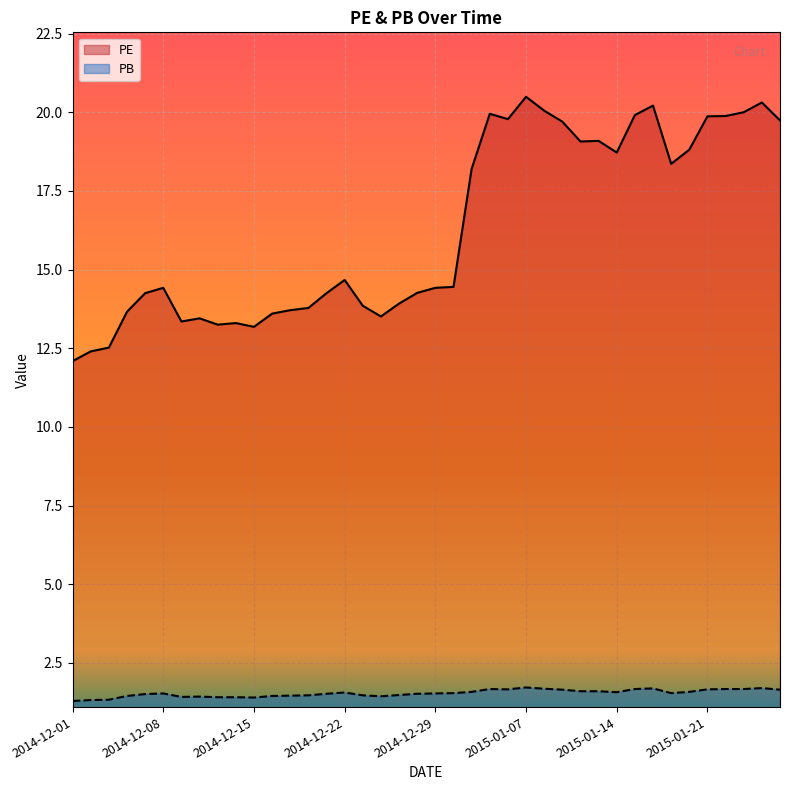

Rank the categories by PE value from lowest to highest.

2014-12-01, 2014-12-02, 2014-12-03, 2014-12-15, 2014-12-11, 2014-12-12, 2014-12-09, 2014-12-10, 2014-12-24, 2014-12-16, 2014-12-04, 2014-12-17, 2014-12-18, 2014-12-23, 2014-12-25, 2014-12-05, 2014-12-19, 2014-12-26, 2014-12-08, 2014-12-29, 2014-12-30, 2014-12-22, 2014-12-31, 2015-01-19, 2015-01-14, 2015-01-20, 2015-01-12, 2015-01-13, 2015-01-09, 2015-01-27, 2015-01-06, 2015-01-21, 2015-01-22, 2015-01-15, 2015-01-05, 2015-01-23, 2015-01-08, 2015-01-16, 2015-01-26, 2015-01-07